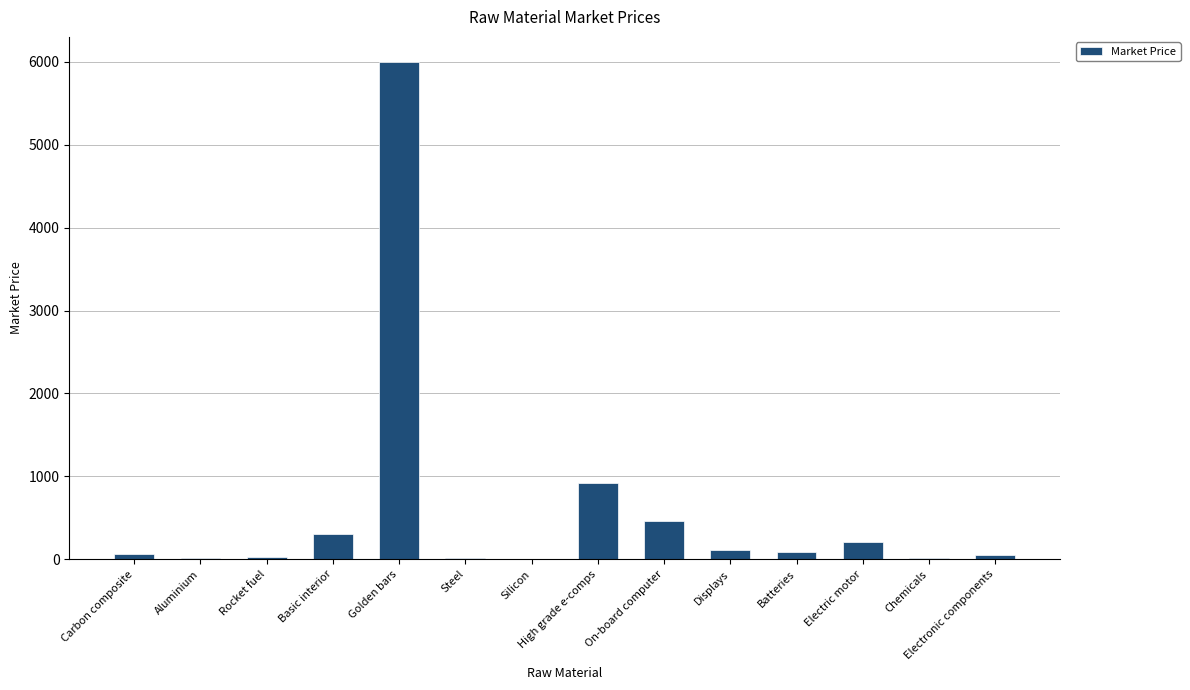

What is the sum of all values?

8304.9